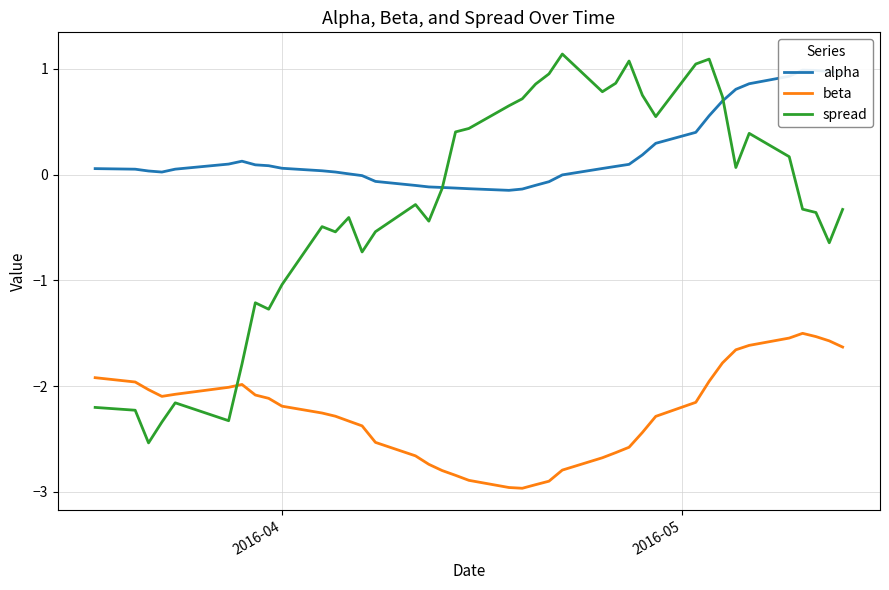

How many intersections are there between spread and beta?

1